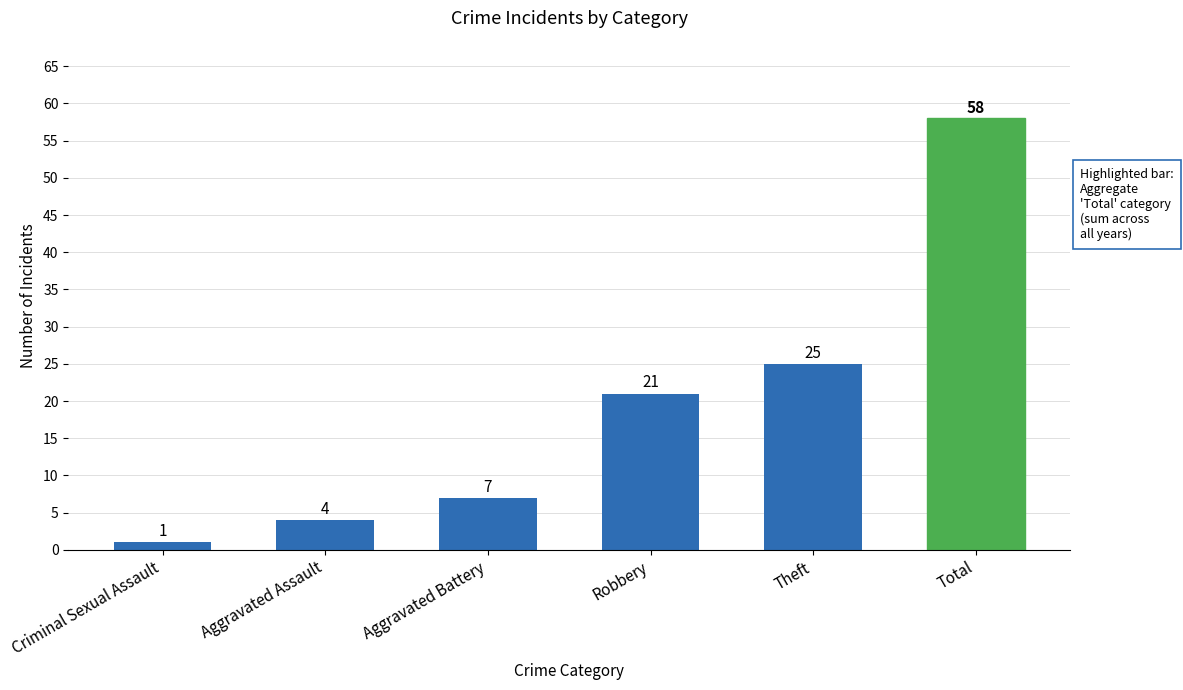

Rank the categories by value from highest to lowest.

Total, Theft, Robbery, Aggravated Battery, Aggravated Assault, Criminal Sexual Assault